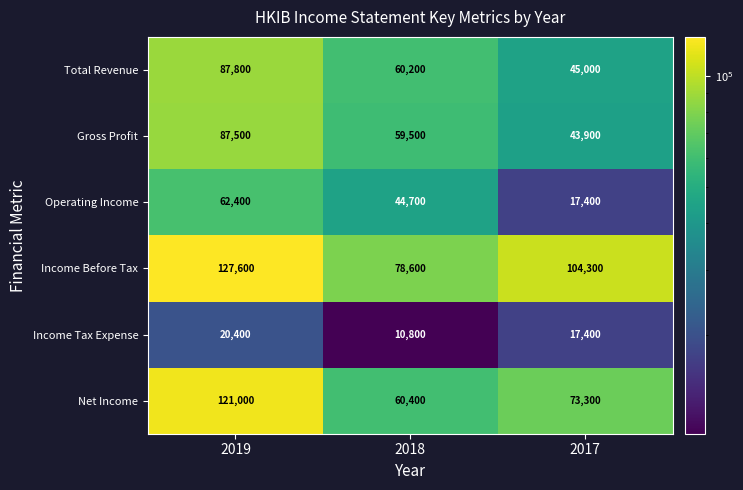

Reading left to right, transcribe all the data shown in this chart.

Total Revenue: 87800	60200	45000
Gross Profit: 87500	59500	43900
Operating Income: 62400	44700	17400
Income Before Tax: 127600	78600	104300
Income Tax Expense: 20400	10800	17400
Net Income: 121000	60400	73300